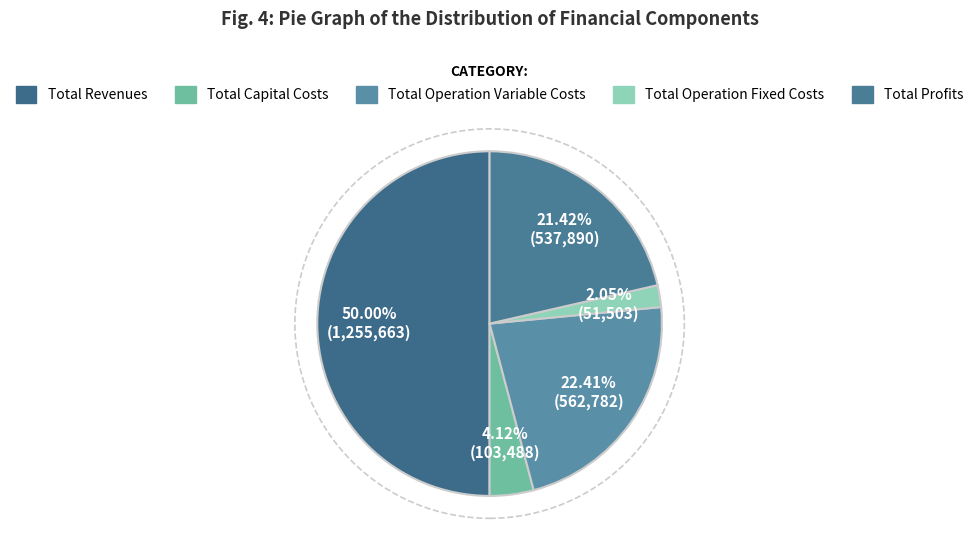

Which category accounts for the majority?

Total Revenues